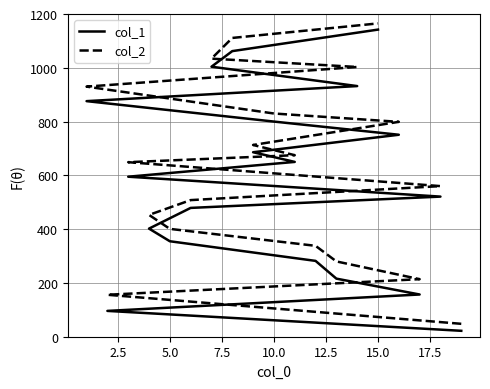

Does the chart display data point markers on the line(s)?

No